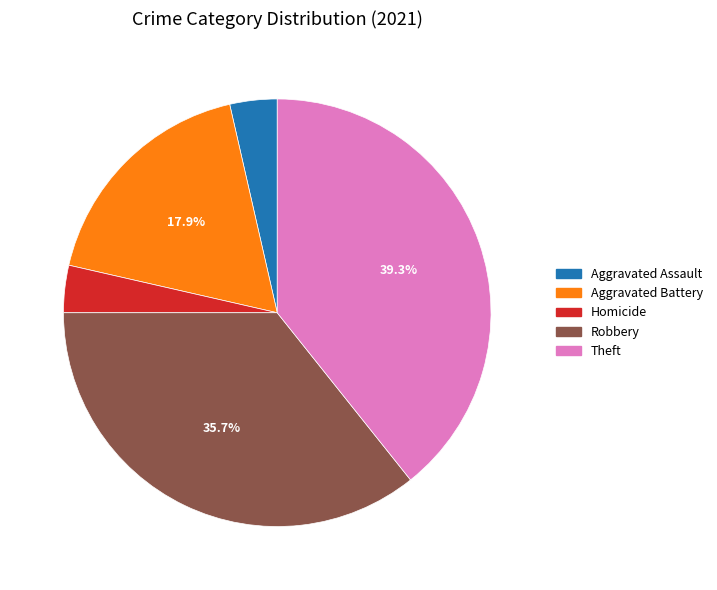

Does any single category account for the majority?

No